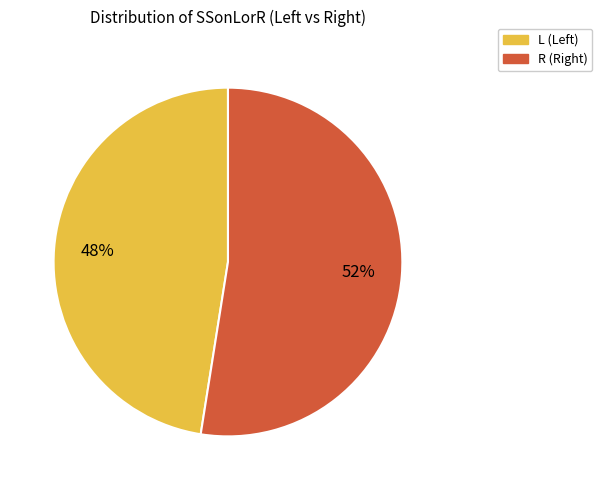

How many slices are in this pie chart?

2